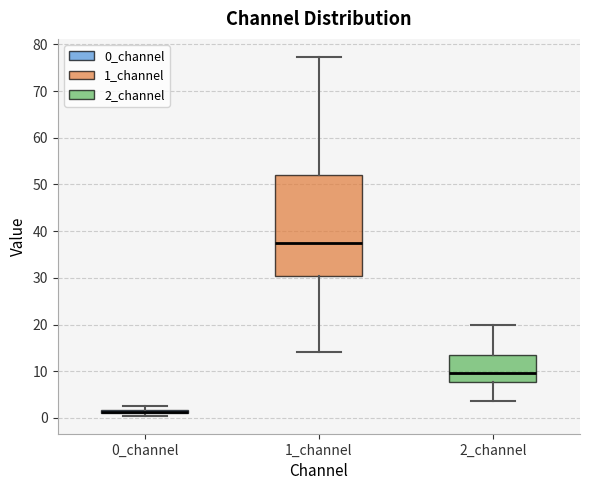

Where does the upper whisker of the box for 1_channel end on the y-axis? The values are not printed on the chart, so give them approximately, as read against the axis.

77